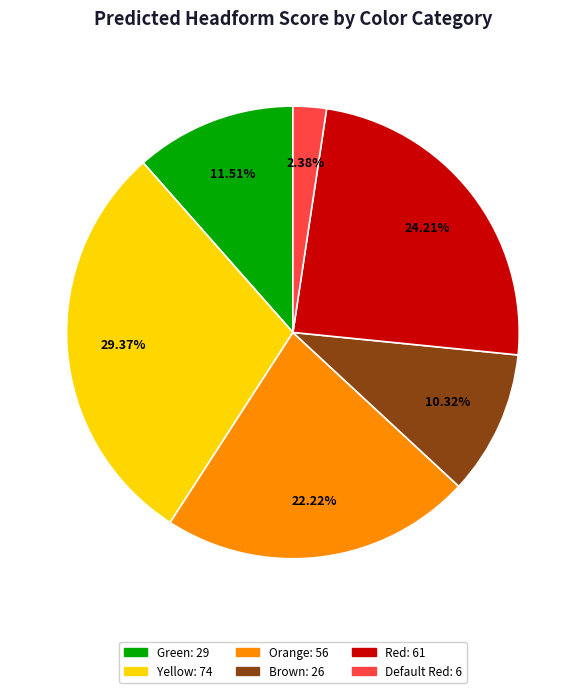

Is there any slice that represents more than half of the pie?

No